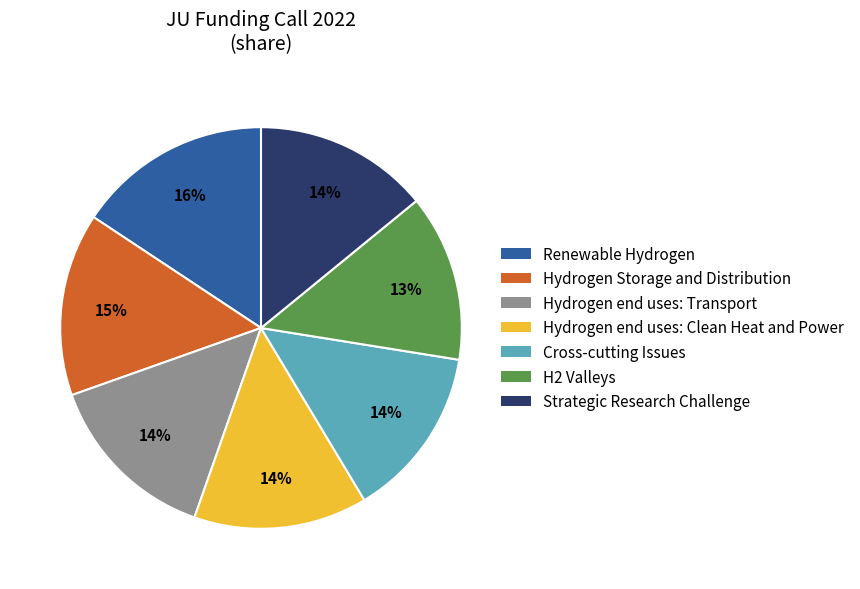

Does any single category account for the majority?

No